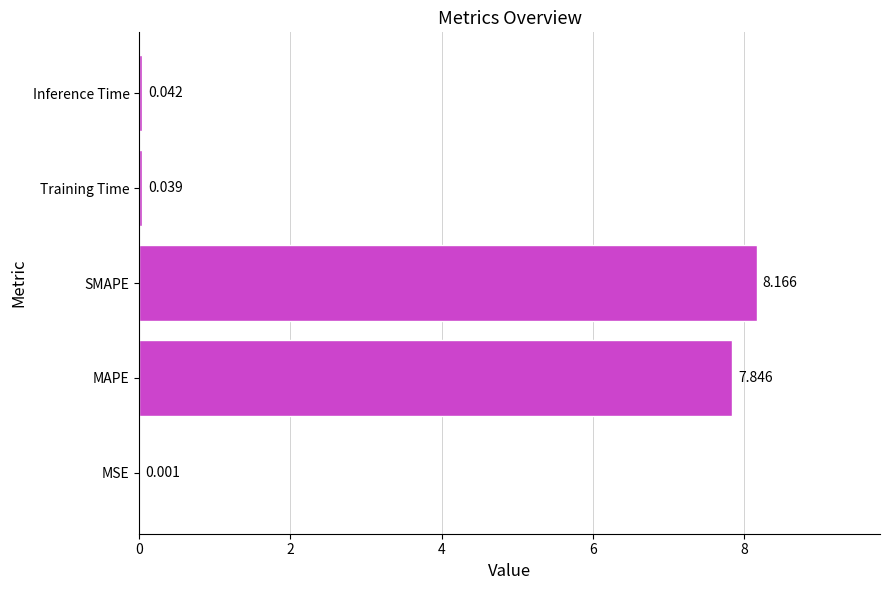

Which category has the highest value across all series?

SMAPE